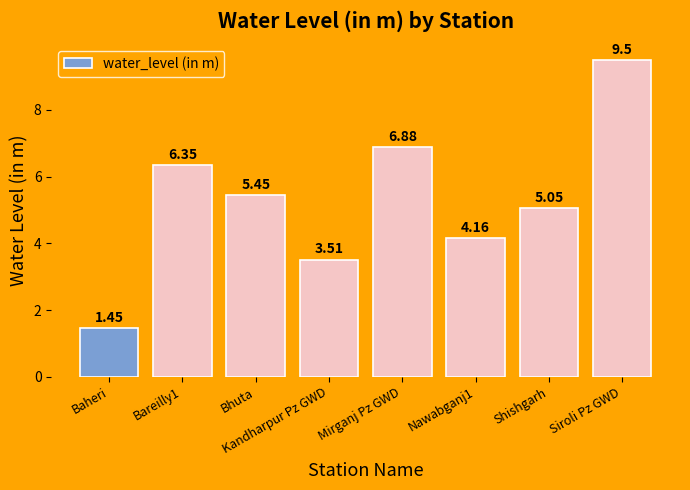

What is the change in value from Baheri to Kandharpur Pz GWD?

+2.1